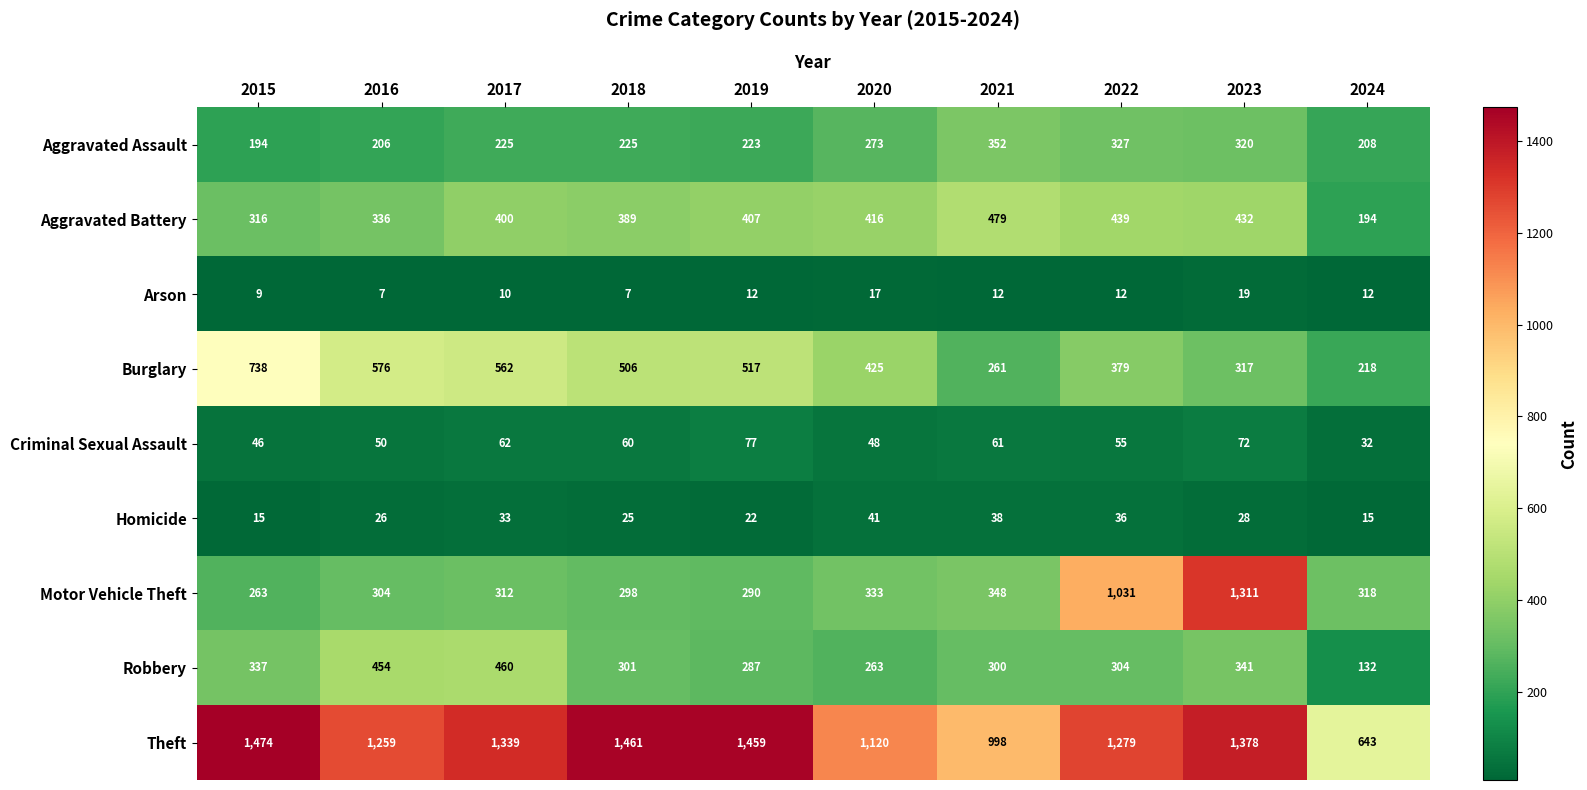

What is the sum of all Criminal Sexual Assault values?

563